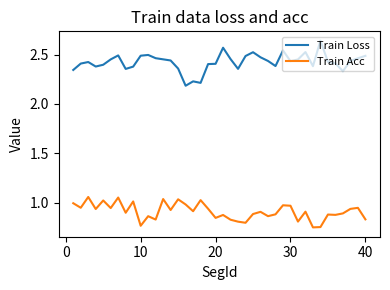

Which series has the largest total across all categories?

Train Loss